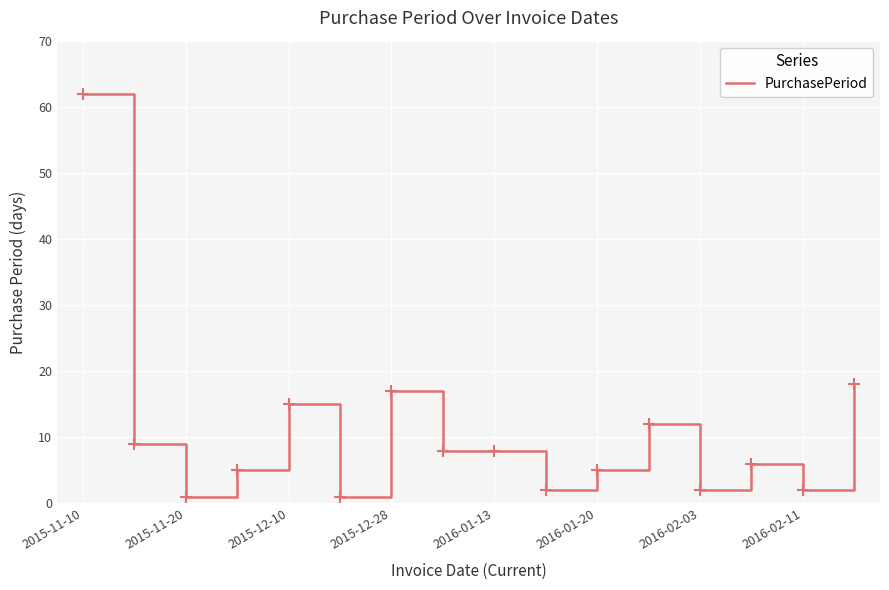

What is the maximum value shown in the chart?

62